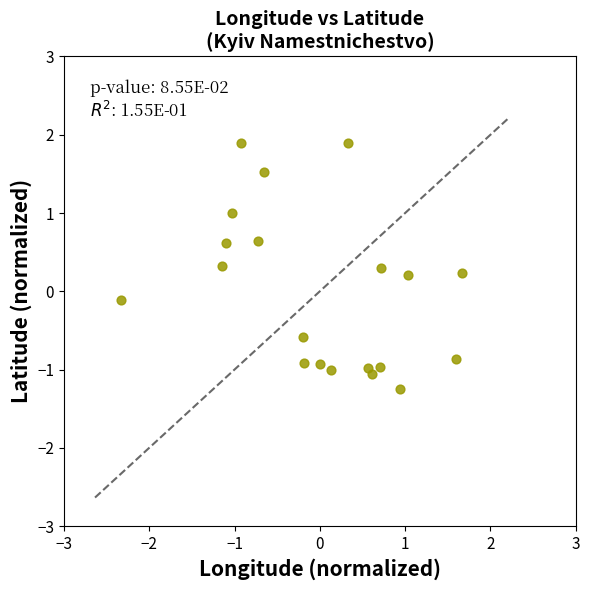

What is the range of Y values (max minus min)?

3.1